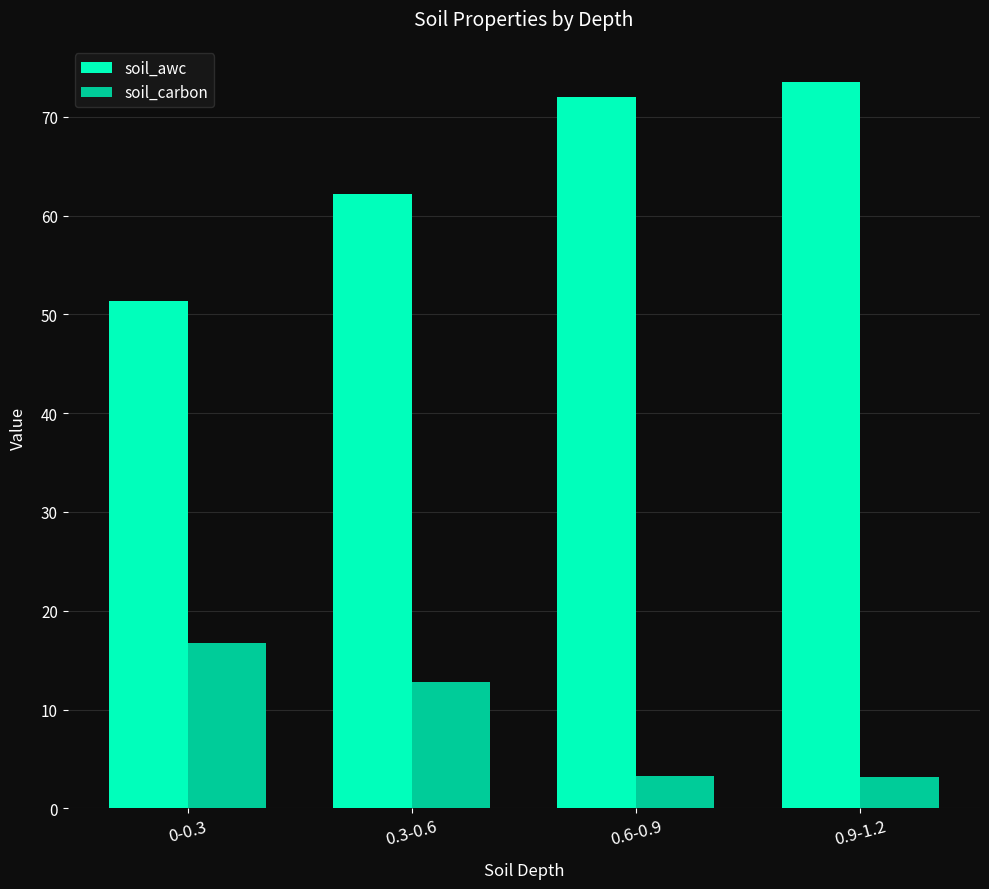

What are all the series names shown in the legend?

soil_awc, soil_carbon